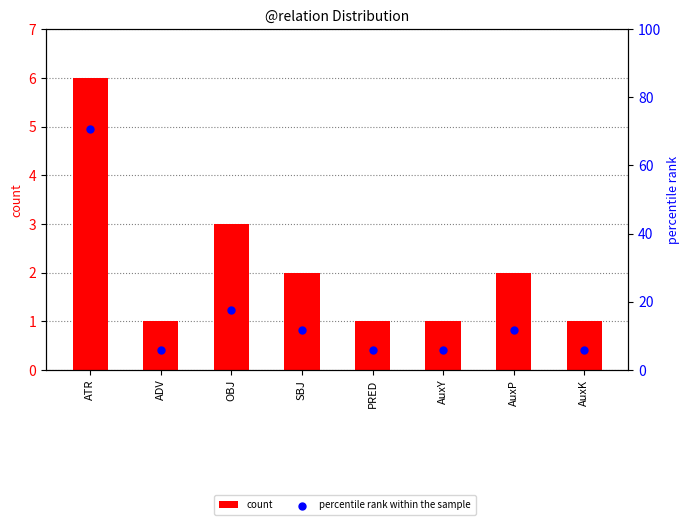

Is the value of percentile rank within the sample at PRED greater than the value of count at PRED?

Yes